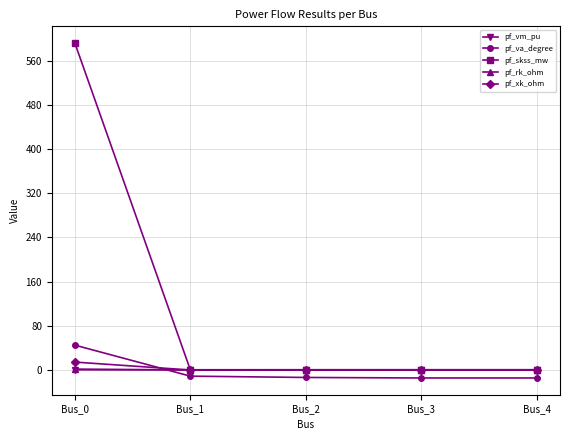

What is the average value of the pf_rk_ohm series?

0.3